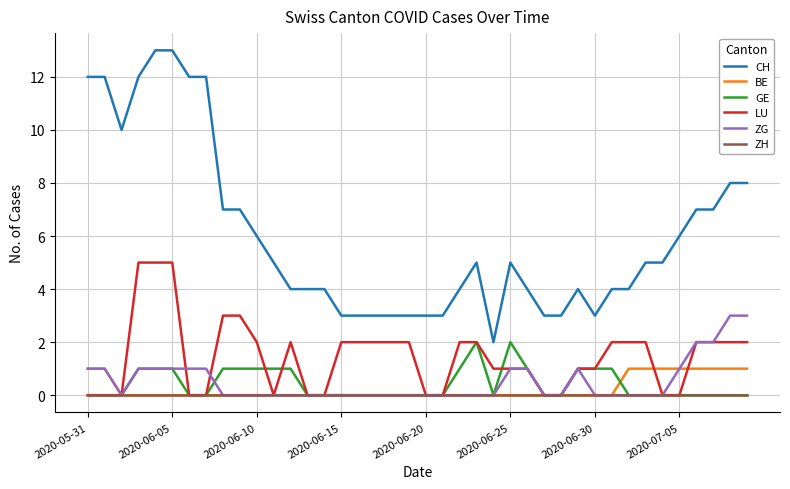

Which series has the largest range (max minus min)?

CH